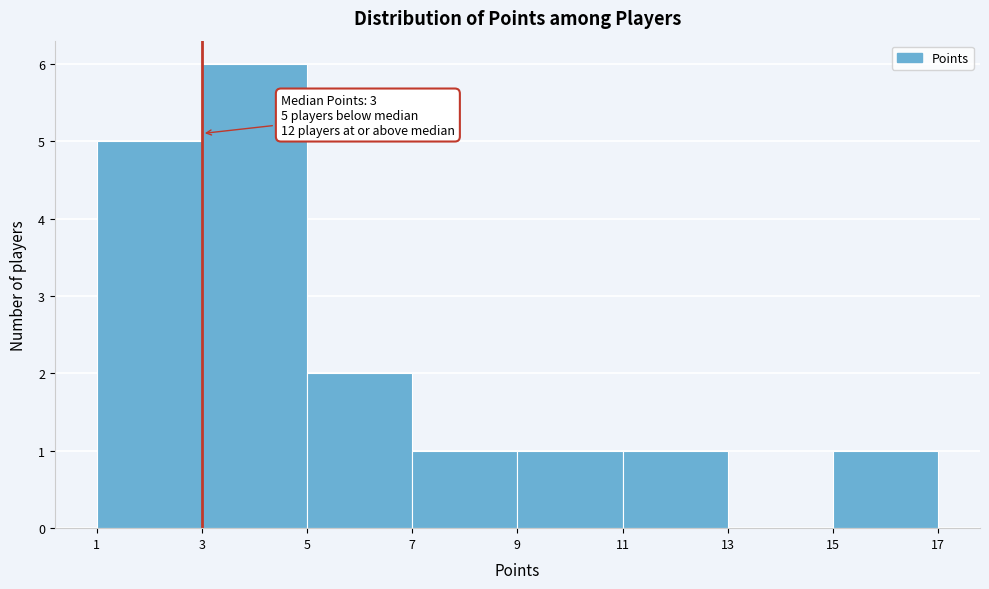

Over which range of the x-axis is the bar tallest?

3 to 5